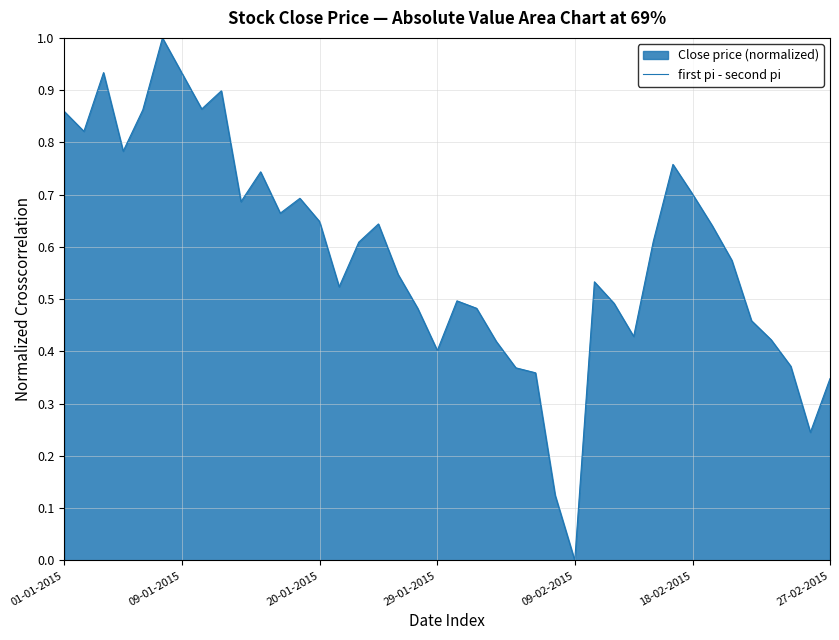

What is the change in value from 11 to 17?

-0.1